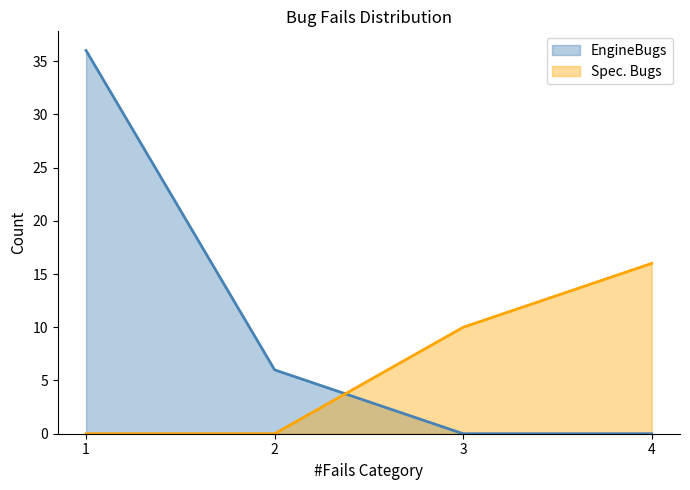

What is the difference between the maximum and minimum values in the Spec. Bugs series?

16